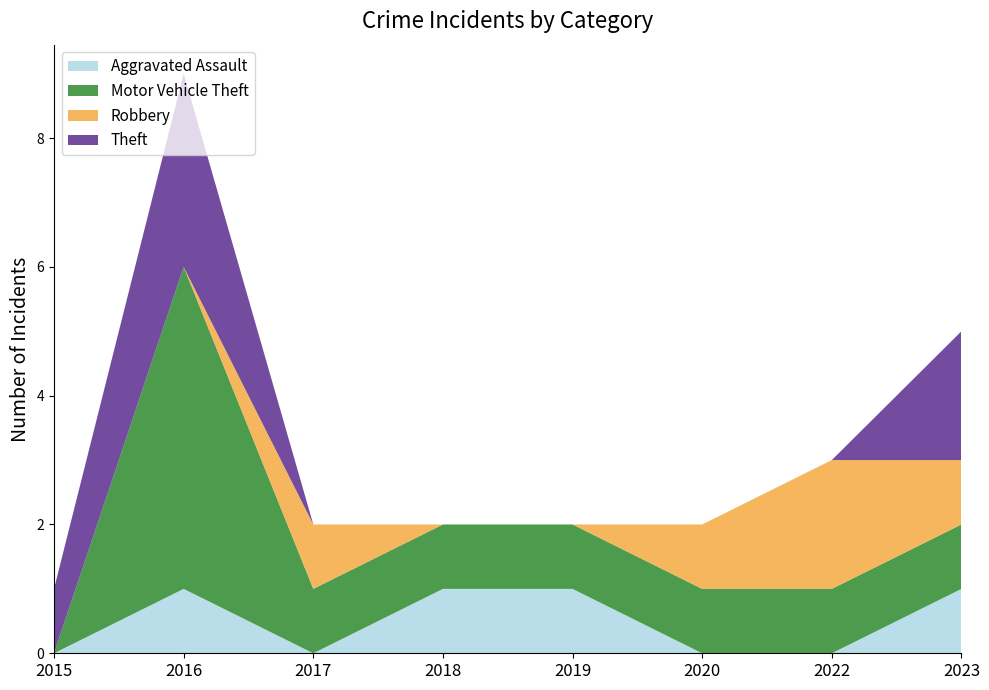

True or false: Aggravated Assault and Motor Vehicle Theft intersect in this chart.

False